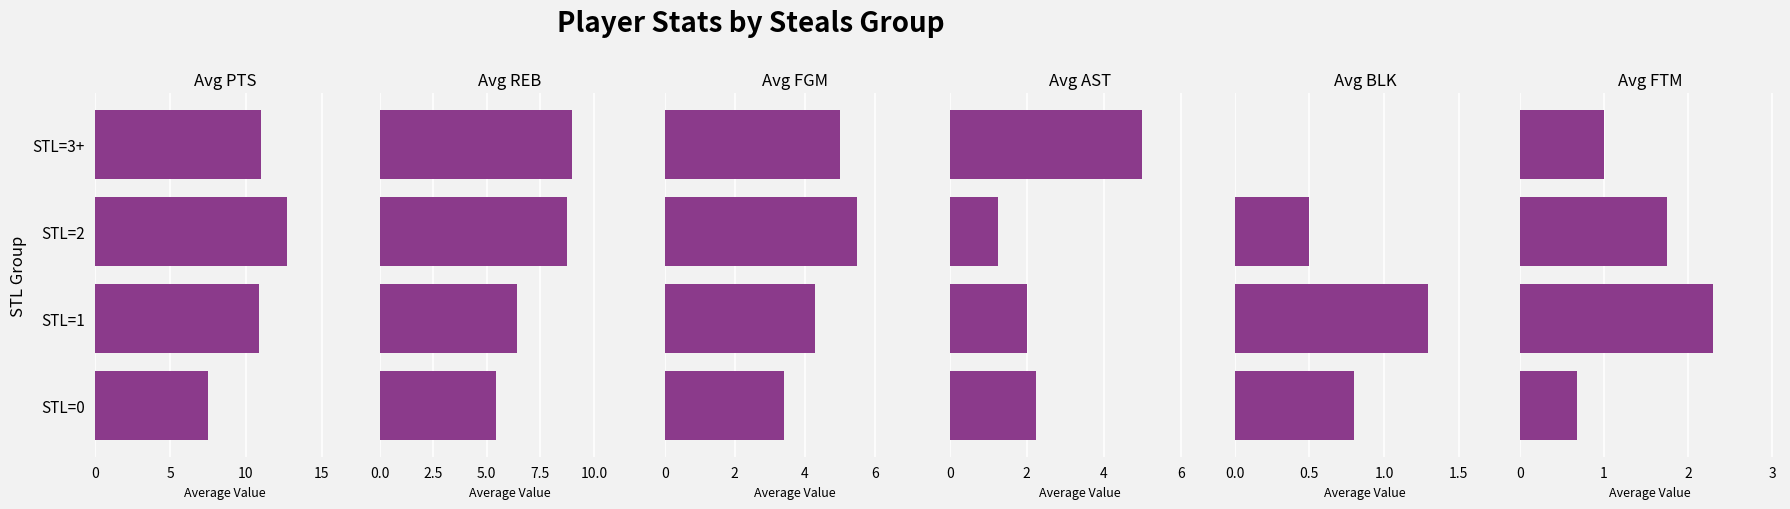

What is the value of the FTM bar at the 2nd from the left?

2.3